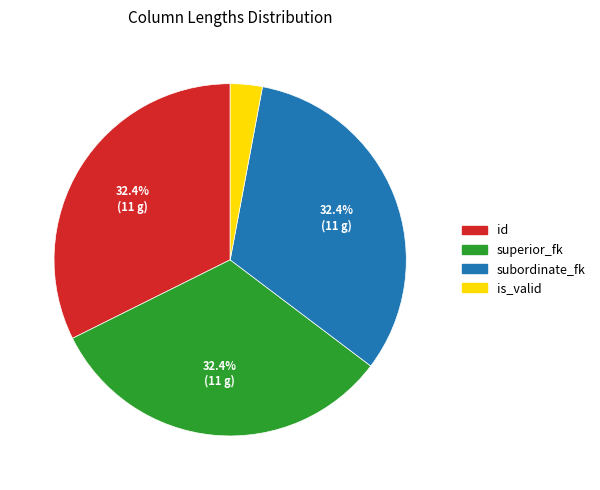

To the nearest percent, what portion does id represent?

32%